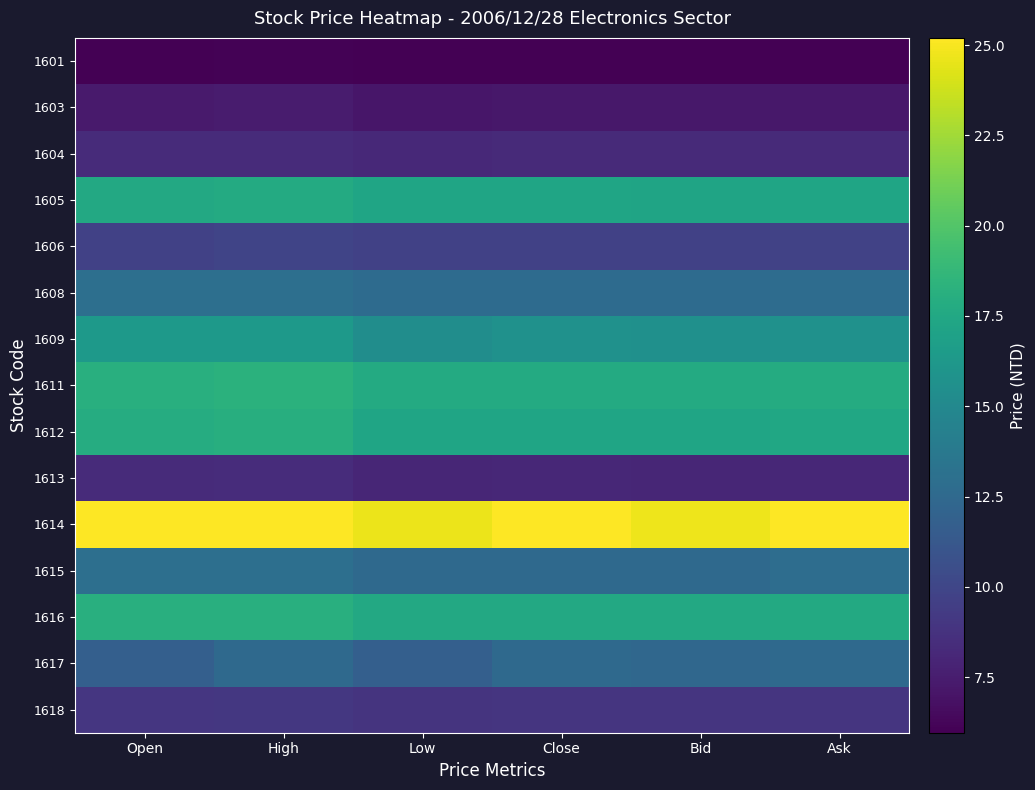

Reading right to left, what are all the values shown in this chart?

1601: Ask=6.0	Bid=6.0	Close=6.0	Low=6.0	High=6.1	Open=6.0
1603: Ask=7.2	Bid=7.2	Close=7.2	Low=7.2	High=7.5	Open=7.4
1604: Ask=8.2	Bid=8.2	Close=8.2	Low=8.2	High=8.3	Open=8.3
1605: Ask=17.2	Bid=17.2	Close=17.2	Low=17.2	High=17.7	Open=17.6
1606: Ask=9.7	Bid=9.7	Close=9.7	Low=9.7	High=9.9	Open=9.7
1608: Ask=12.8	Bid=12.7	Close=12.7	Low=12.7	High=13.0	Open=12.9
1609: Ask=15.7	Bid=15.7	Close=15.7	Low=15.4	High=16.4	Open=16.3
1611: Ask=17.8	Bid=17.7	Close=17.7	Low=17.7	High=18.2	Open=18.1
1612: Ask=17.4	Bid=17.3	Close=17.3	Low=17.3	High=18.0	Open=17.9
1613: Ask=8.1	Bid=8.1	Close=8.1	Low=8.0	High=8.4	Open=8.3
1614: Ask=25.2	Bid=24.7	Close=25.2	Low=24.6	High=25.2	Open=25.1
1615: Ask=12.8	Bid=12.6	Close=12.6	Low=12.5	High=13.0	Open=12.9
1616: Ask=17.6	Bid=17.6	Close=17.6	Low=17.6	High=18.1	Open=18.1
1617: Ask=12.5	Bid=12.4	Close=12.5	Low=11.8	High=12.6	Open=11.8
1618: Ask=8.9	Bid=8.9	Close=8.9	Low=8.8	High=9.1	Open=9.0